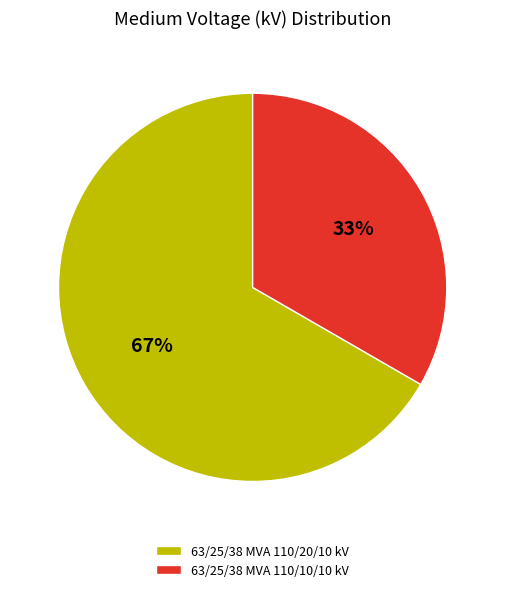

Which category has the smallest portion of the pie?

63/25/38 MVA 110/10/10 kV